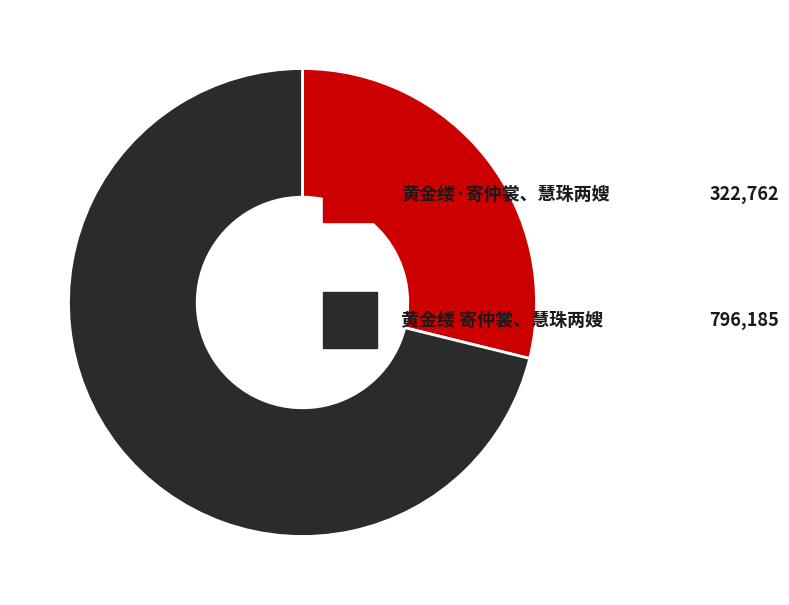

Is there any slice that represents more than half of the pie?

Yes